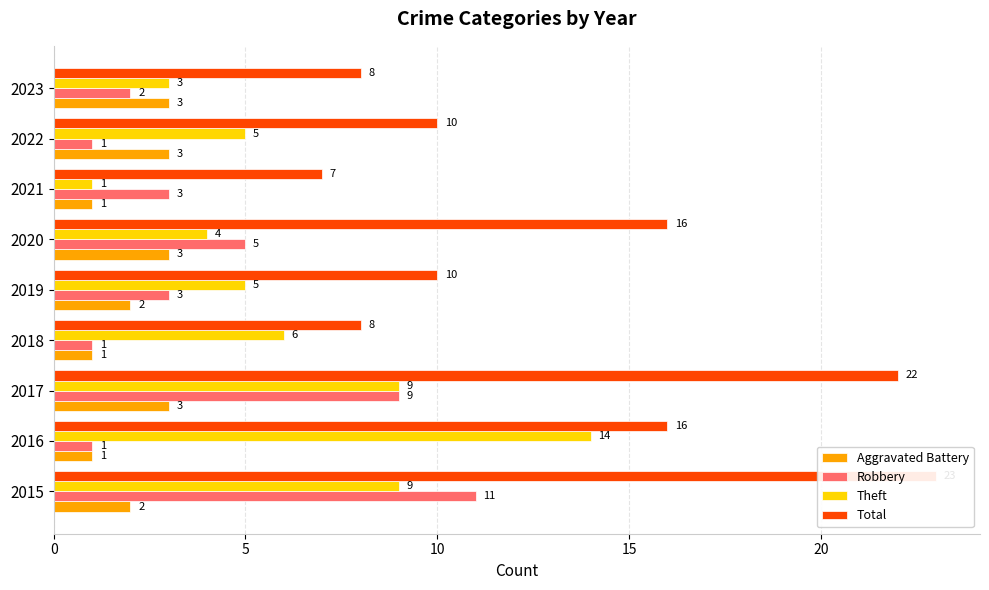

The value of Aggravated Battery at 2020 is 5. True or false?

False